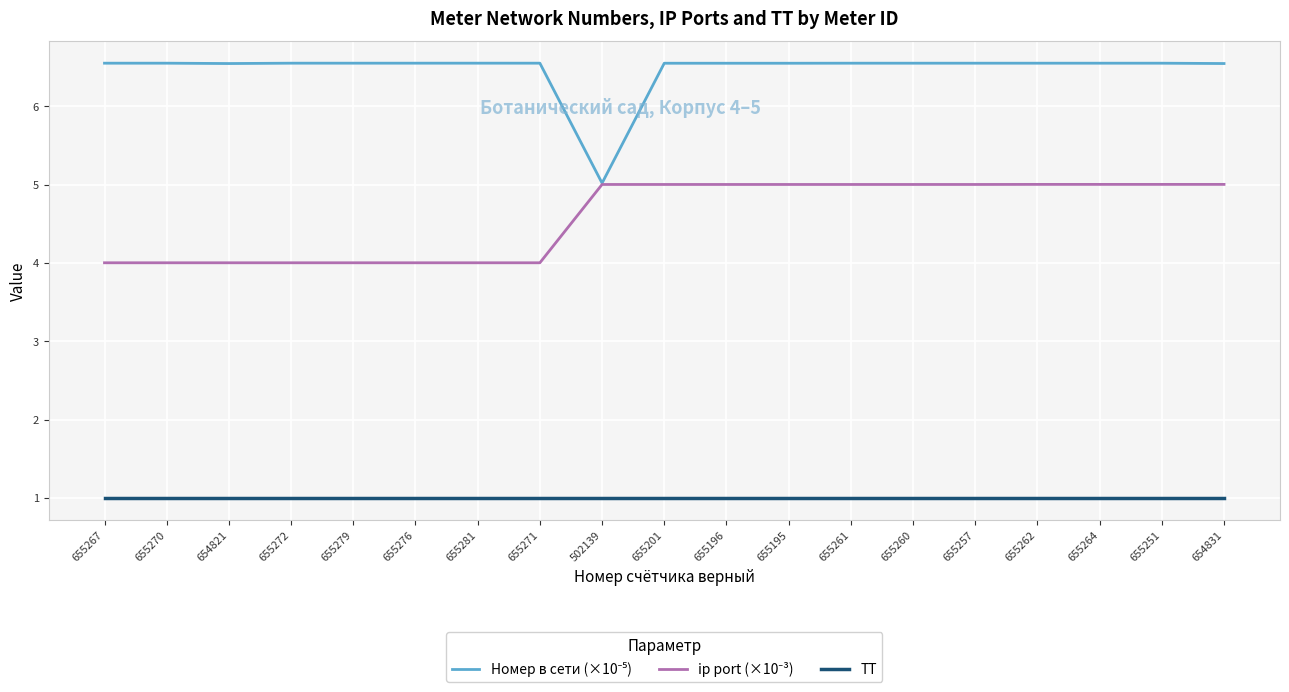

What is the total value across all series at 654831?

12.6